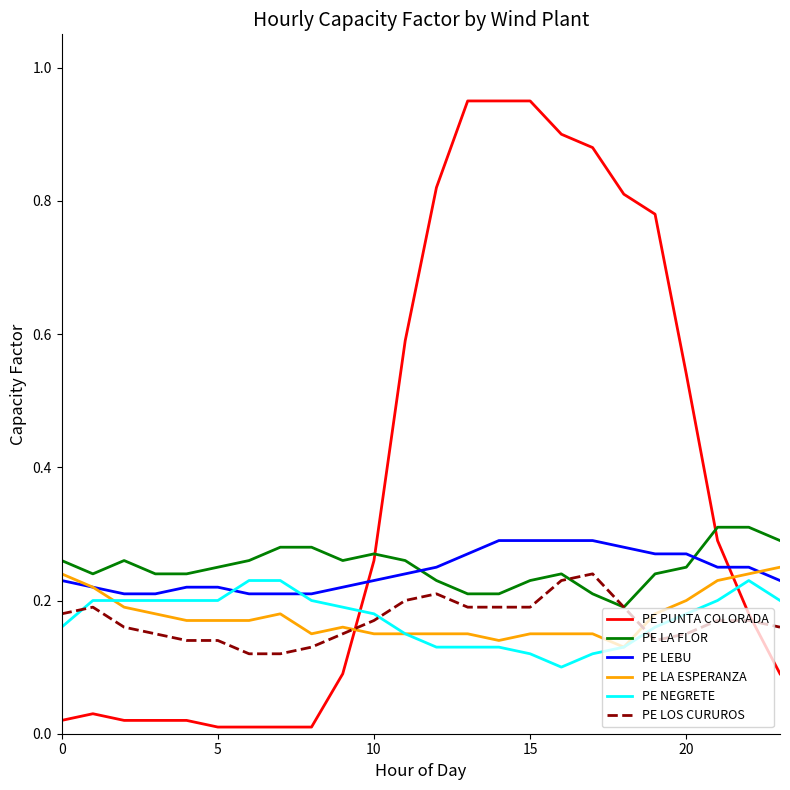

Which series has the largest total across all categories?

PE PUNTA COLORADA